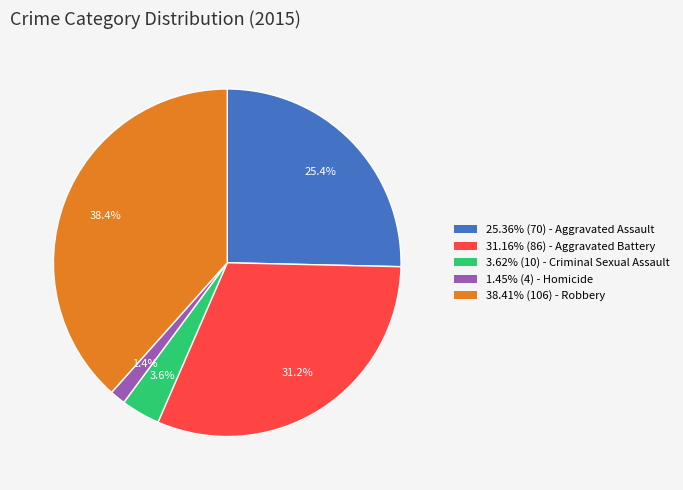

Count the number of slices in the pie.

5